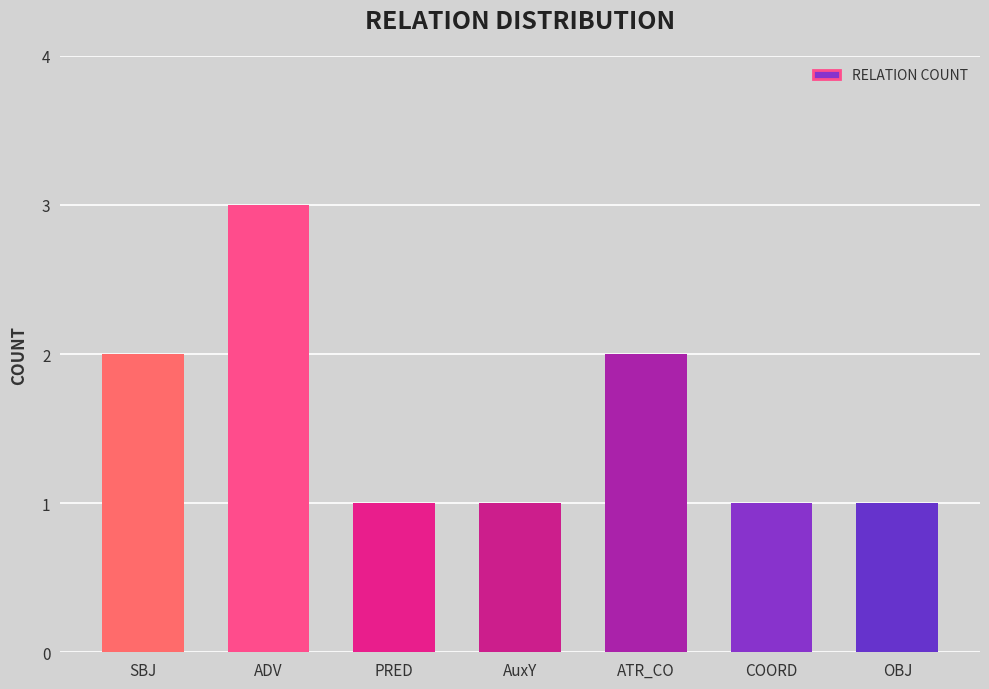

What is the sum of all values?

11